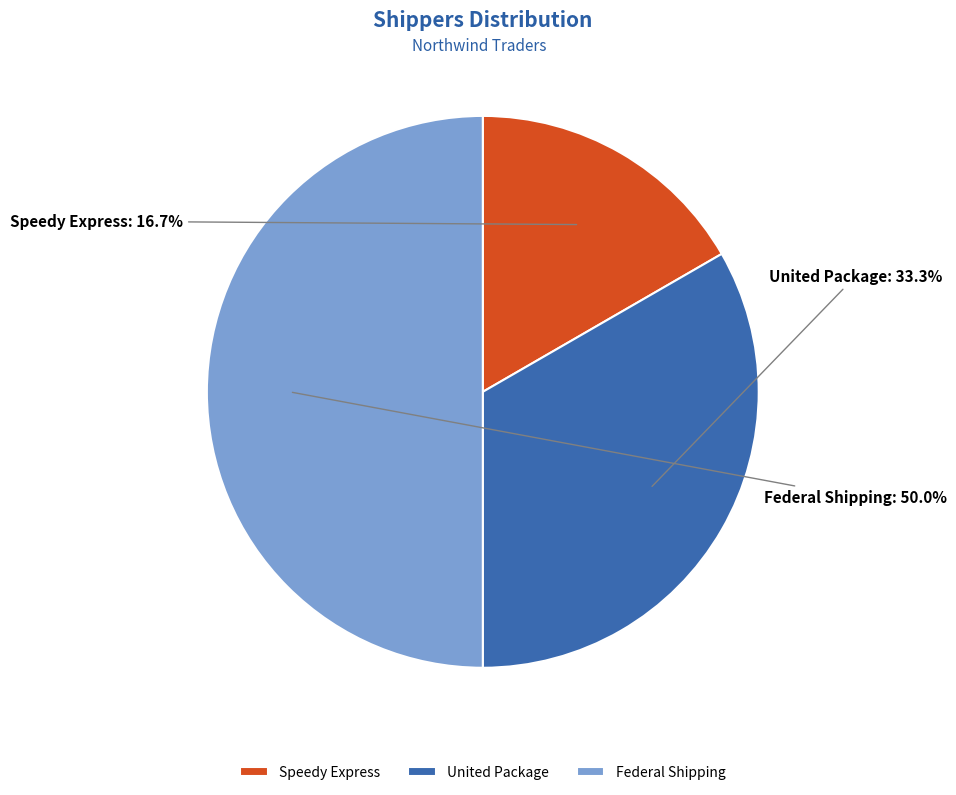

How many slices are in this pie chart?

3